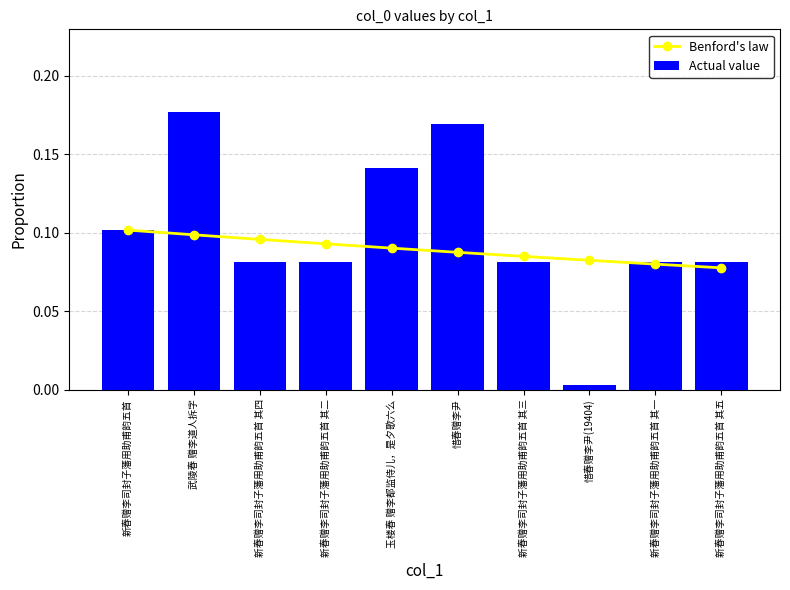

Reading left to right, list all the values displayed in this chart.

Benford's law: 新春赠李司封子藩用助甫韵五首=0.1	武陵春 赠李道人拆字=0.1	新春赠李司封子藩用助甫韵五首 其四=0.1	新春赠李司封子藩用助甫韵五首 其二=0.1	玉楼春 赠李都监侍儿，是夕歌六么=0.1	惜春赠李尹=0.1	新春赠李司封子藩用助甫韵五首 其三=0.1	惜春赠李尹(19404)=0.1	新春赠李司封子藩用助甫韵五首 其一=0.1	新春赠李司封子藩用助甫韵五首 其五=0.1
Actual value: 新春赠李司封子藩用助甫韵五首=0.1	武陵春 赠李道人拆字=0.2	新春赠李司封子藩用助甫韵五首 其四=0.1	新春赠李司封子藩用助甫韵五首 其二=0.1	玉楼春 赠李都监侍儿，是夕歌六么=0.1	惜春赠李尹=0.2	新春赠李司封子藩用助甫韵五首 其三=0.1	惜春赠李尹(19404)=0.0	新春赠李司封子藩用助甫韵五首 其一=0.1	新春赠李司封子藩用助甫韵五首 其五=0.1